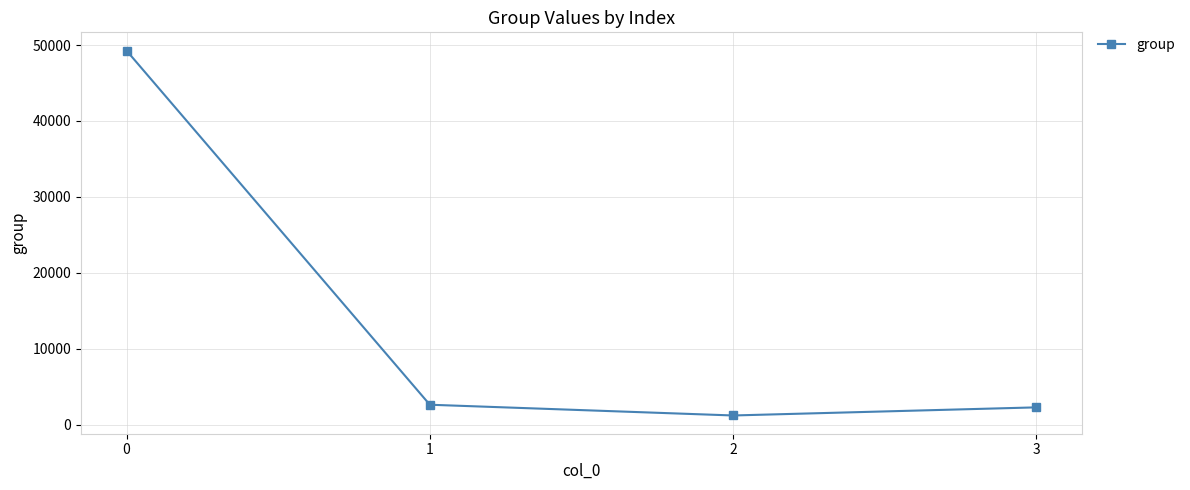

What is the greatest value displayed?

49272